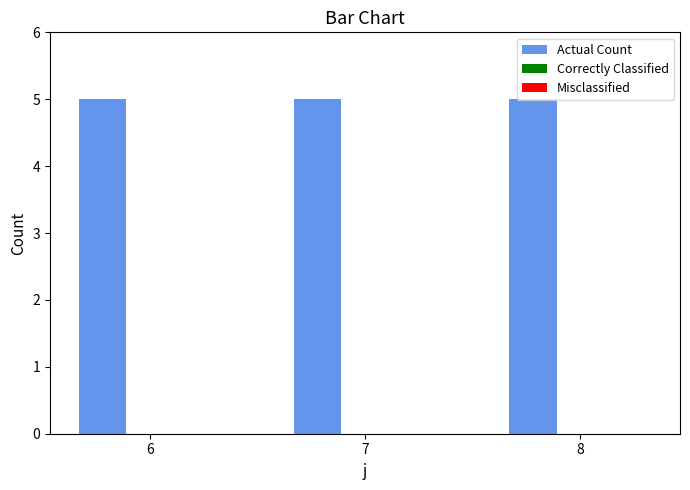

What is the approximate value of Actual Count at 6?

5